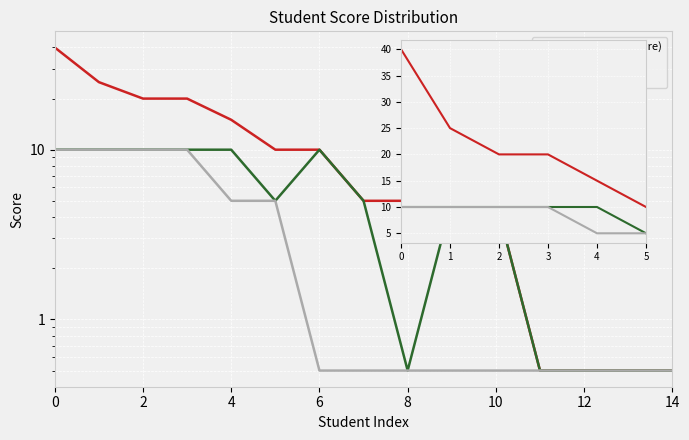

What is the minimum value for Deleg?

5